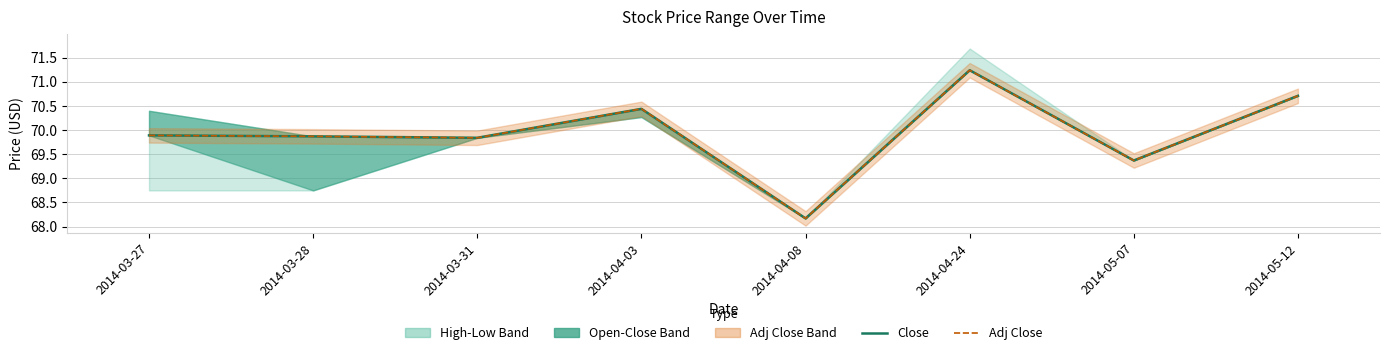

Between 2014-05-07 and 2014-03-28, which is larger?

2014-03-28